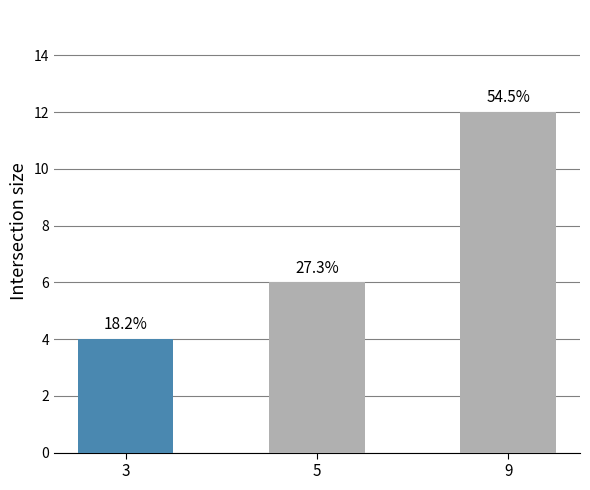

How many bars are there in total?

3